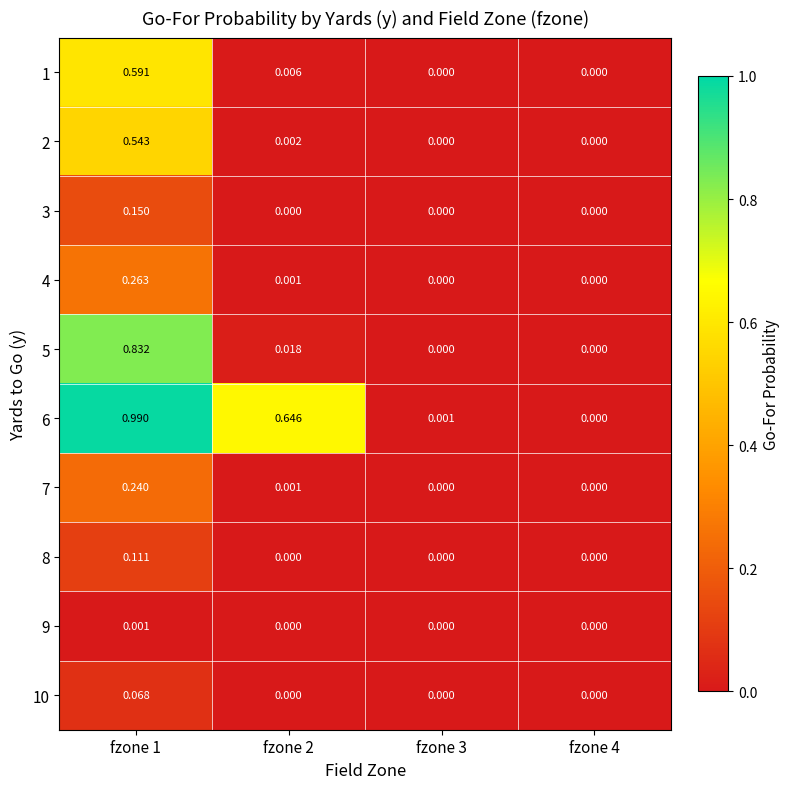

Is the value of 3 at fzone 1 greater than the value of 4 at fzone 2?

Yes